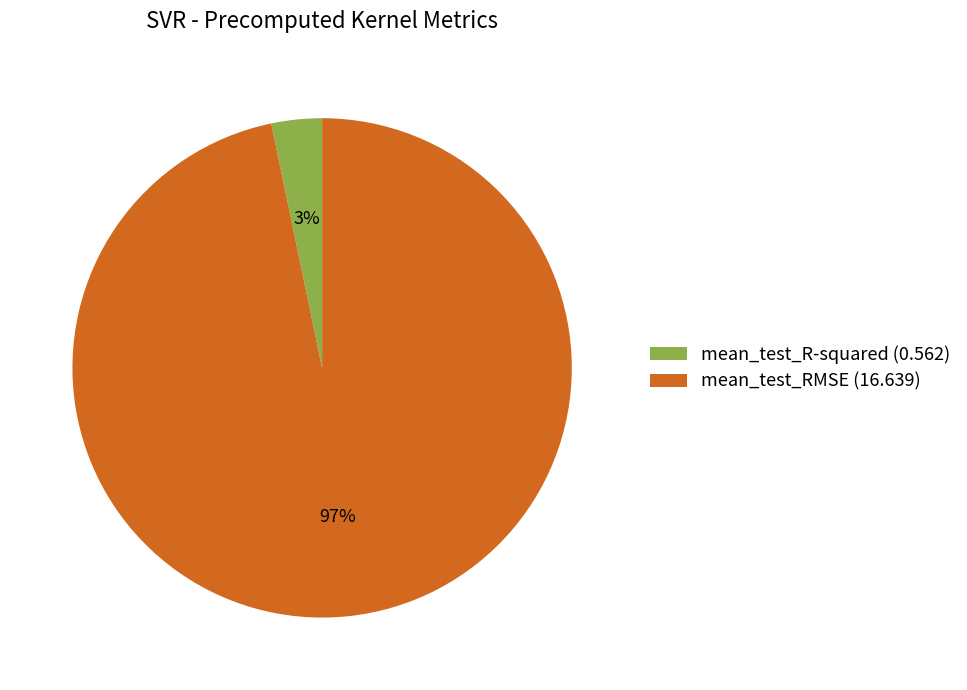

How many segments does this pie chart have?

2